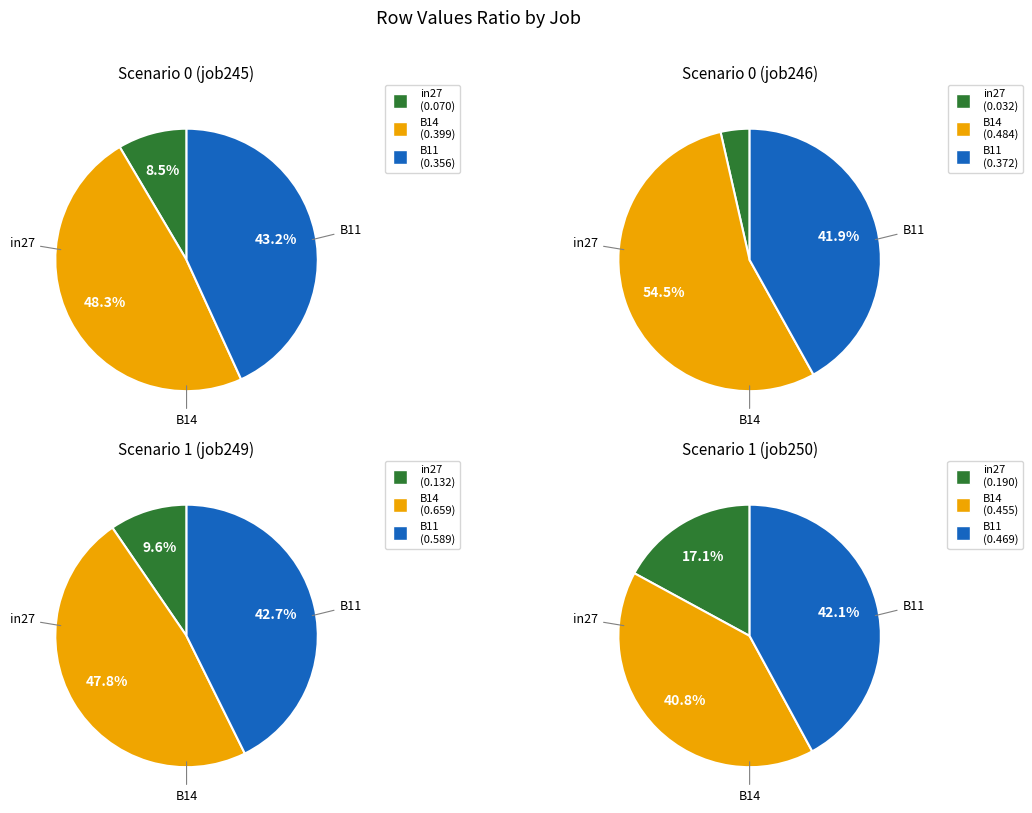

What is the spread (max minus min) of values at B11?

0.2